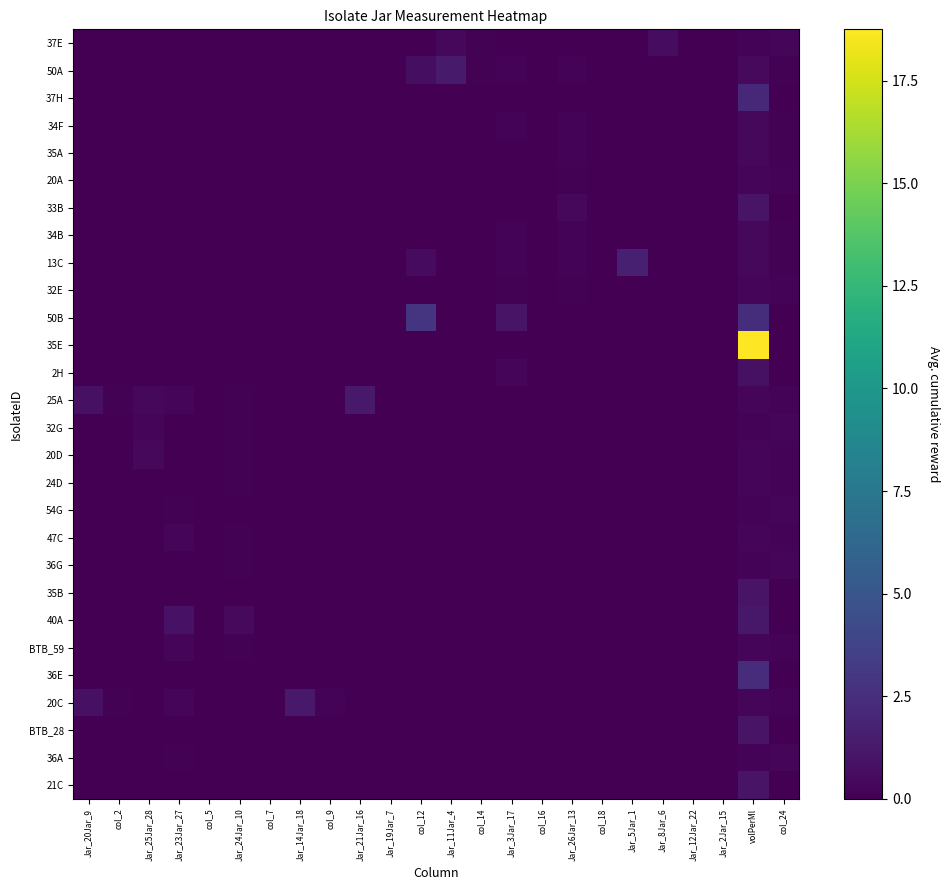

Which series has the largest total across all categories?

35E